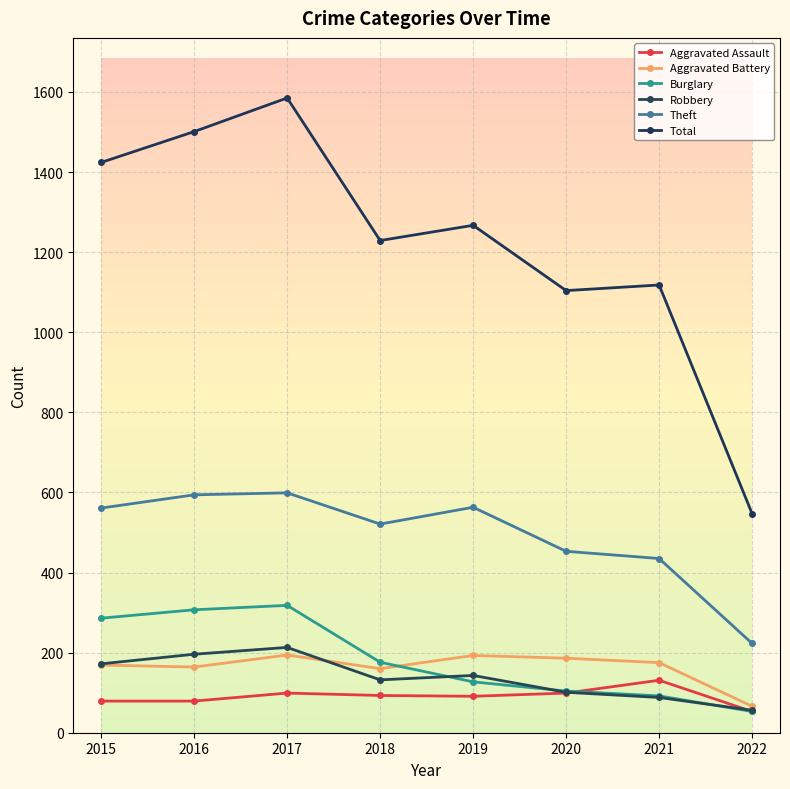

What is the difference between the second highest and minimum values in the Aggravated Assault series?

46